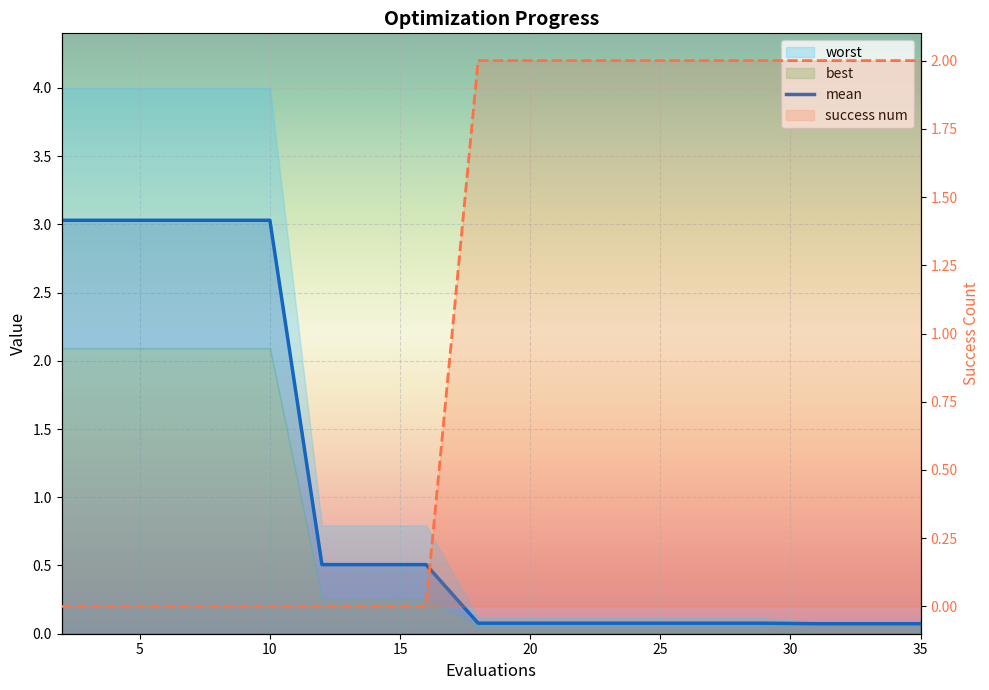

At which category is the sum across all series the highest?

2